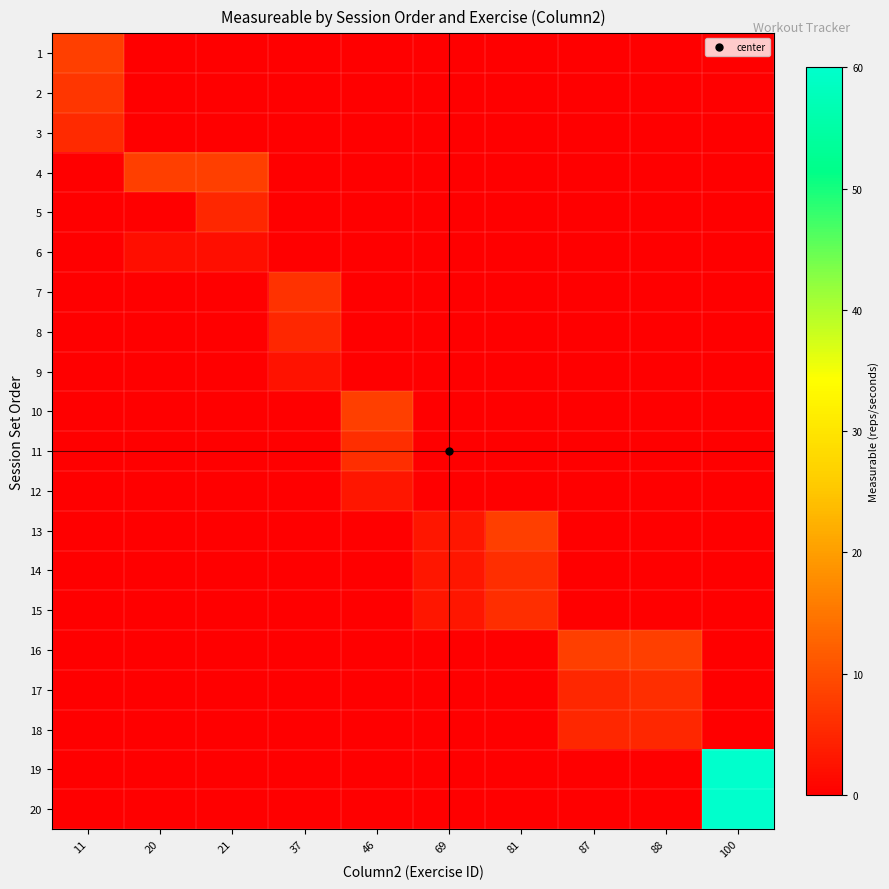

Which has a higher value, 69 or 87?

69